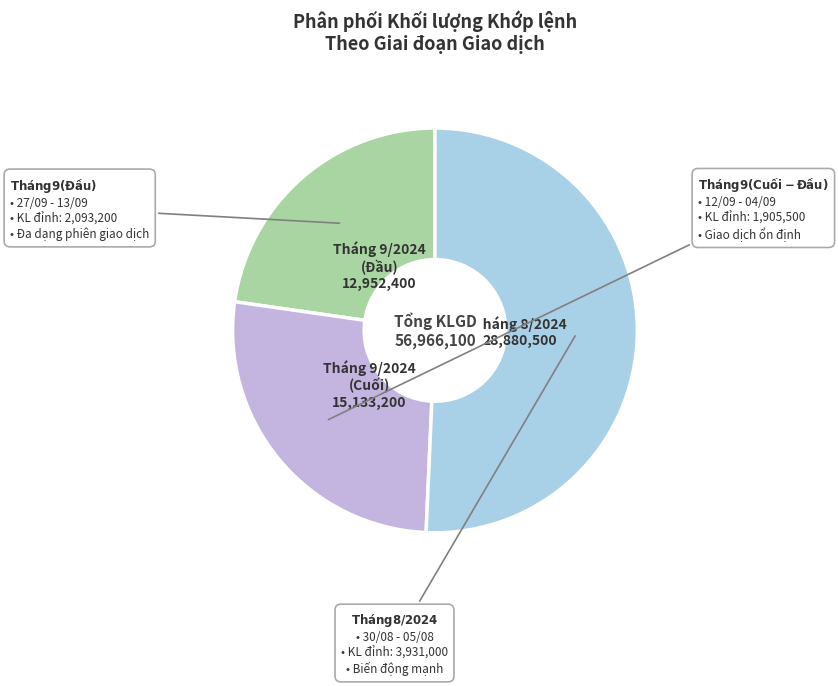

How many slices are in this pie chart?

3